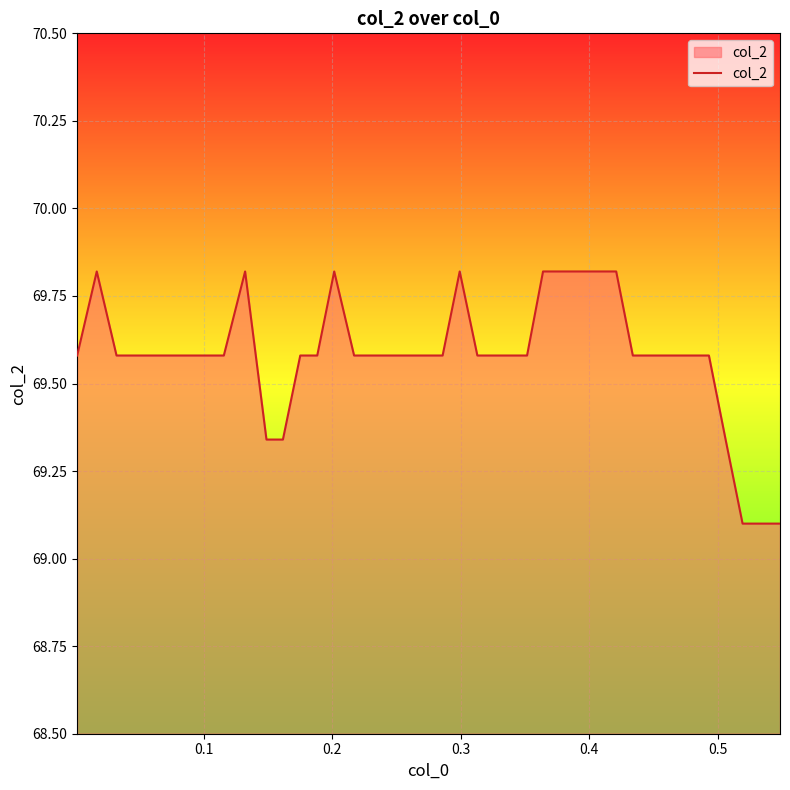

What is the difference between the maximum and minimum values?

0.7